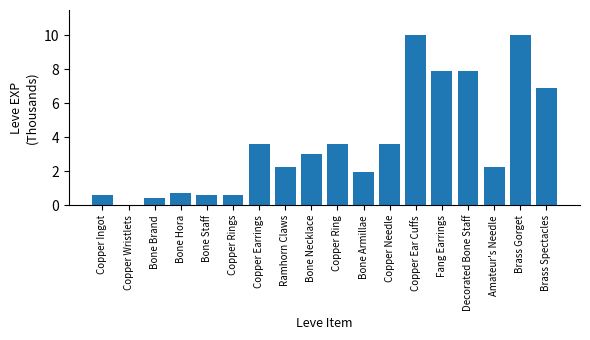

Between Fang Earrings and Copper Rings, which is larger?

Fang Earrings